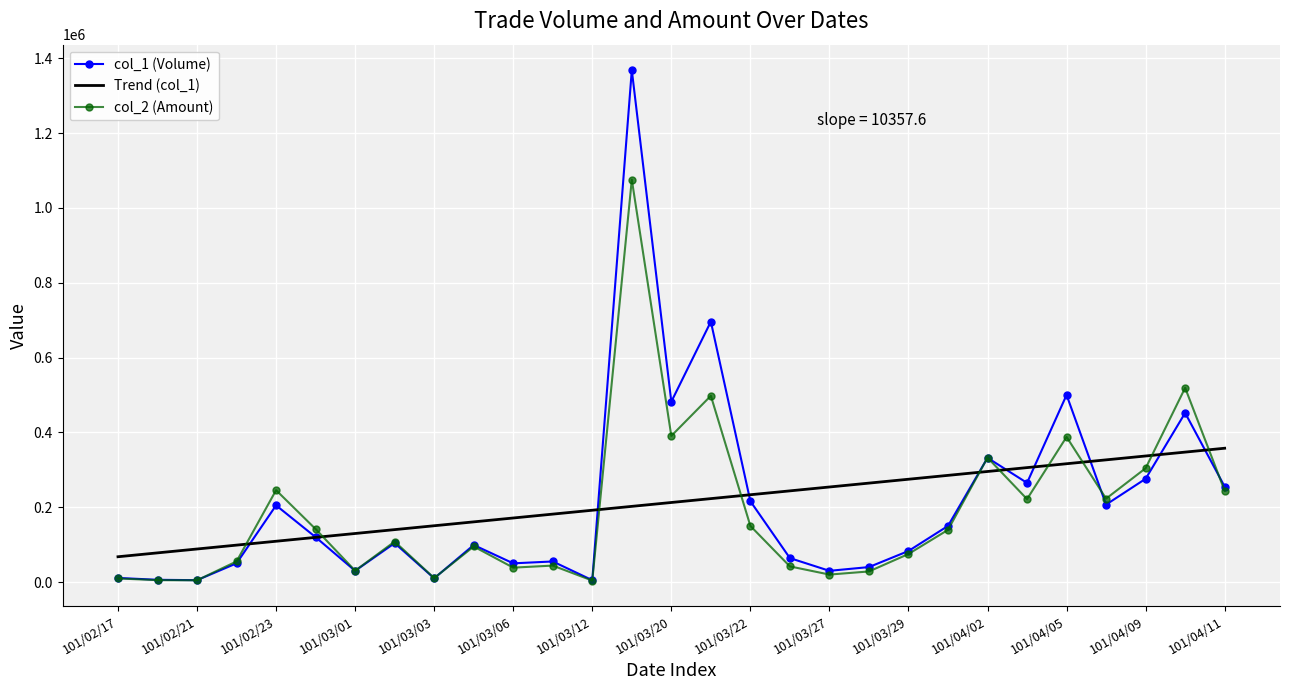

True or false: col_1 (Volume) and col_2 (Amount) intersect in this chart.

True